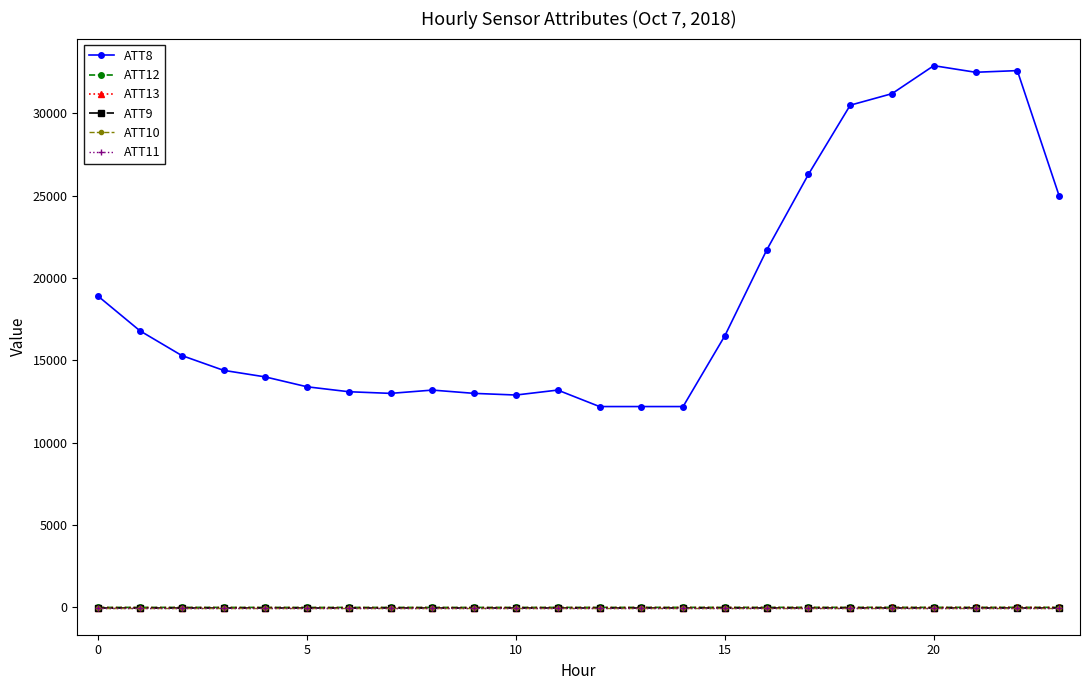

List the series in order of their peak value, lowest first.

ATT9, ATT10, ATT11, ATT13, ATT12, ATT8